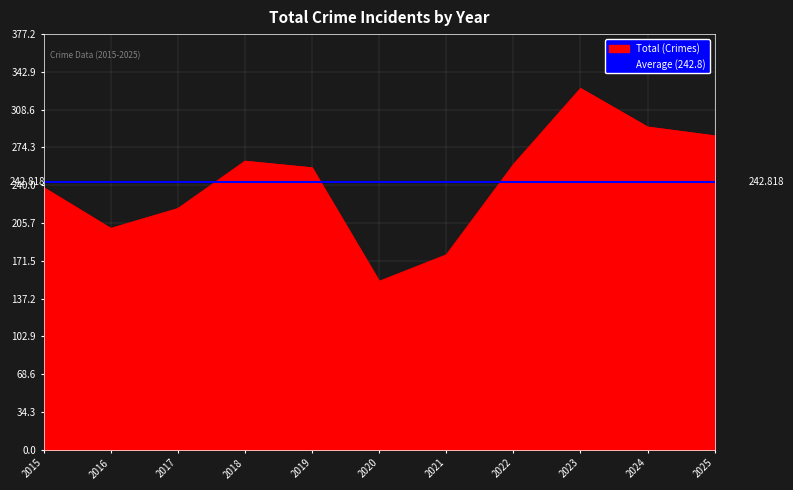

List the labels in order of value, smallest first.

2020, 2021, 2016, 2017, 2015, 2019, 2022, 2018, 2025, 2024, 2023